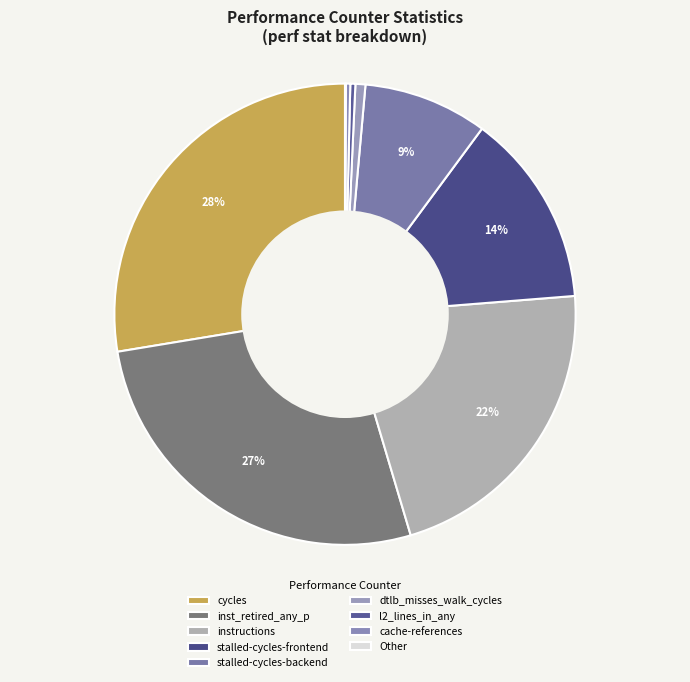

True or false: cycles accounts for 28% of the total.

True